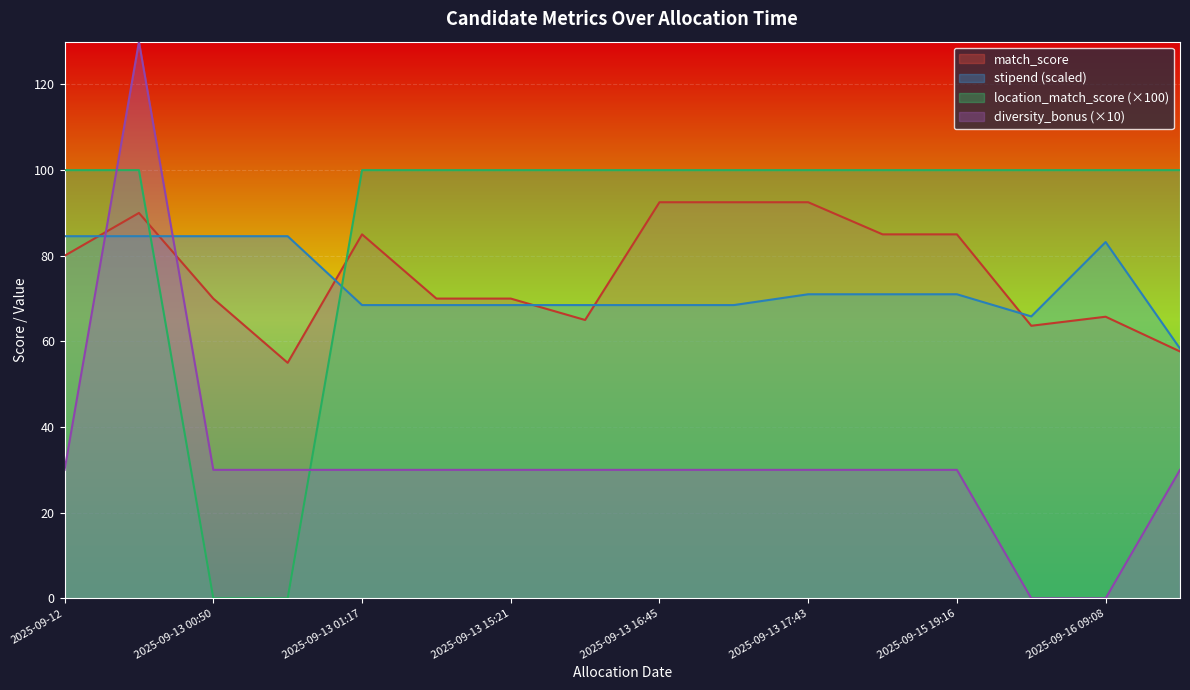

List the series in order of their peak value, lowest first.

stipend (scaled), match_score, location_match_score (×100), diversity_bonus (×10)